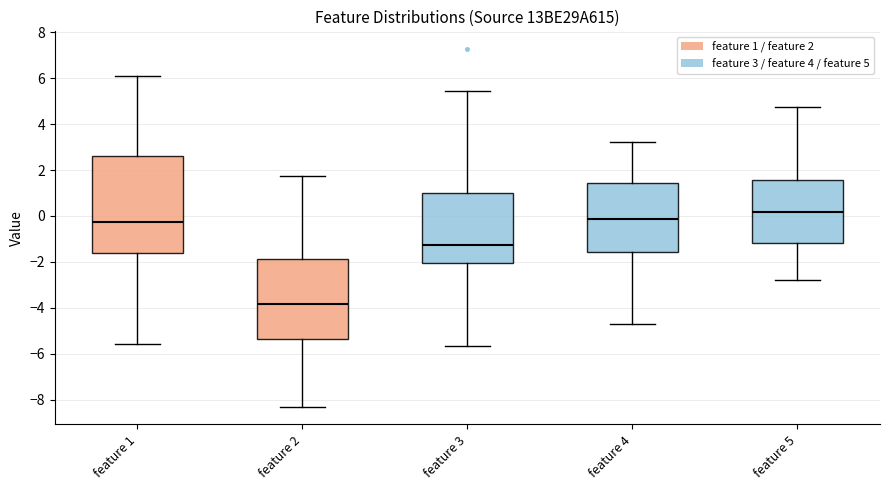

Reading left to right, transcribe this box plot: for each box, give where its median line is, the range the box spans, and where its two whiskers end, as read against the y-axis. The values are not printed on the chart, so give them approximately, as read against the axis.

feature 1: median -0.2, box -1.6 to 2.6, whiskers -5.6 to 6.0
feature 2: median -3.8, box -5.4 to -1.8, whiskers -8.4 to 1.8
feature 3: median -1.2, box -2.0 to 1.0, whiskers -5.6 to 5.4
feature 4: median -0.2, box -1.6 to 1.4, whiskers -4.8 to 3.2
feature 5: median 0.2, box -1.2 to 1.6, whiskers -2.8 to 4.8